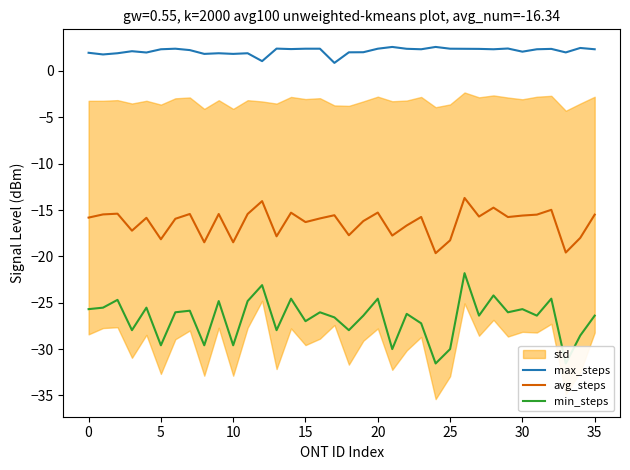

The max_steps series shows 2.0 at 0. True or false?

True